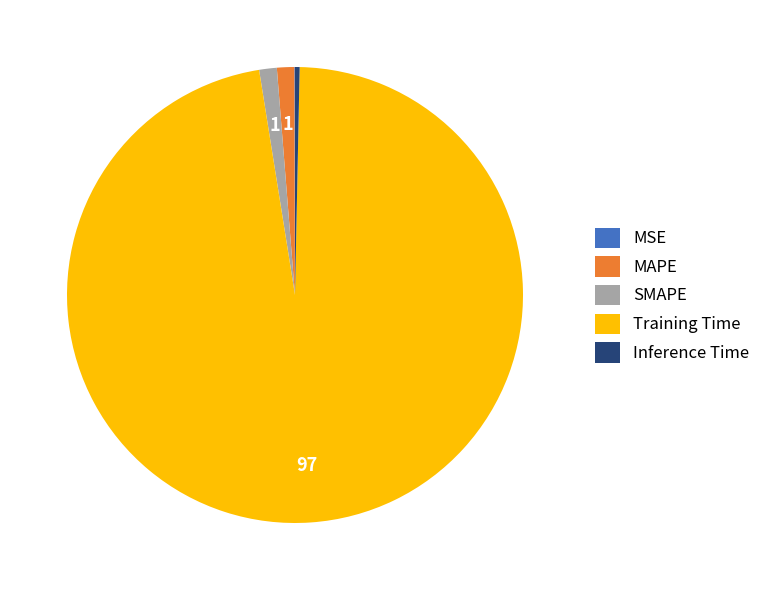

Is MAPE the majority of the pie?

No